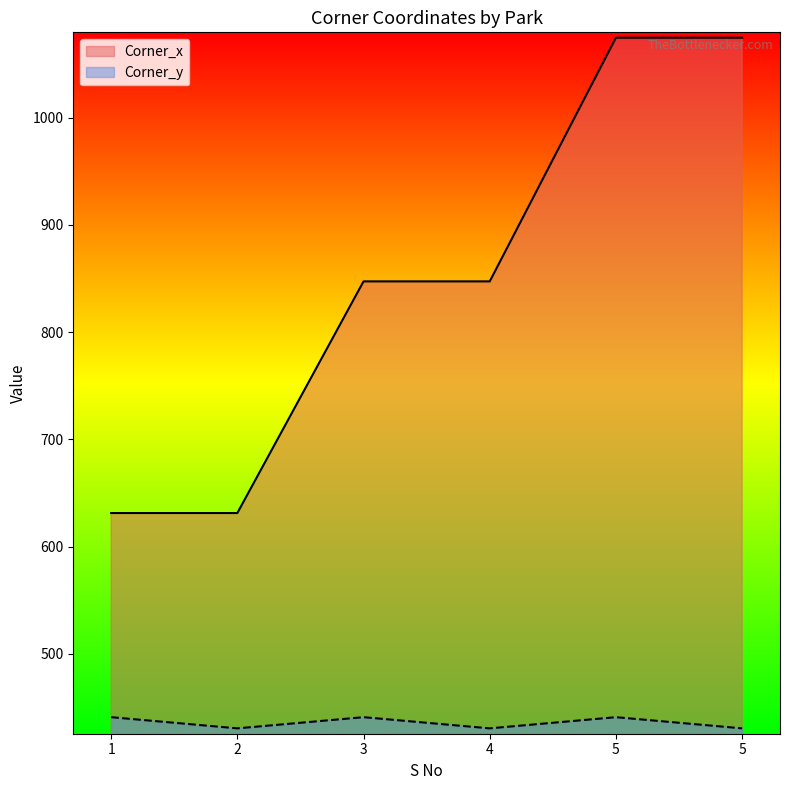

Reading left to right, transcribe all the data shown in this chart.

Corner_x: 631.4	631.4	847.4	847.4	1074.6	1074.6
Corner_y: 441.0	430.6	441.0	430.6	441.0	430.6